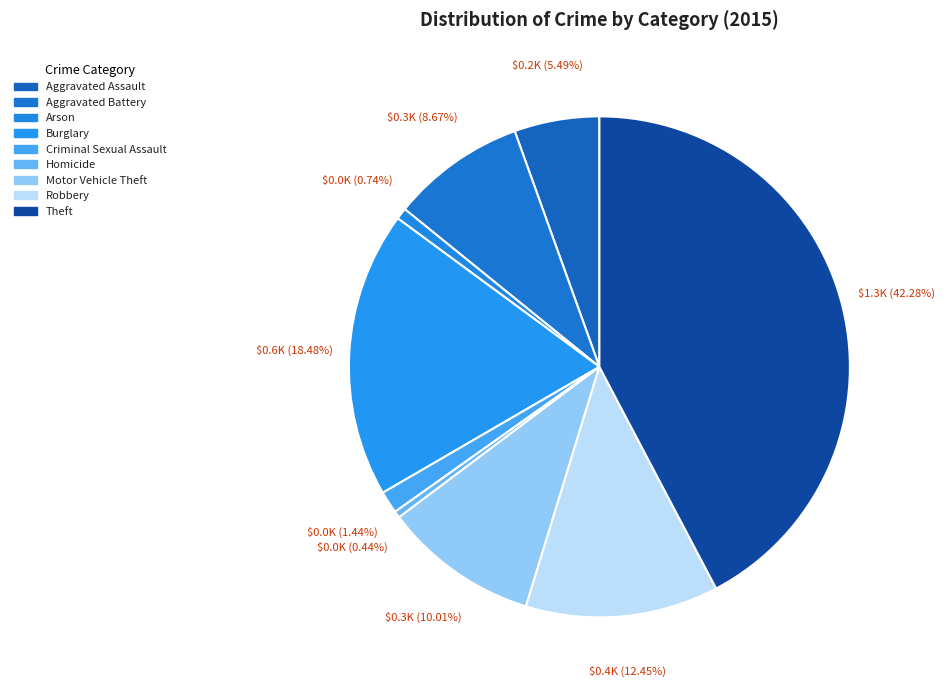

What is the ratio of the value at Aggravated Assault to the value at Homicide?

12.6